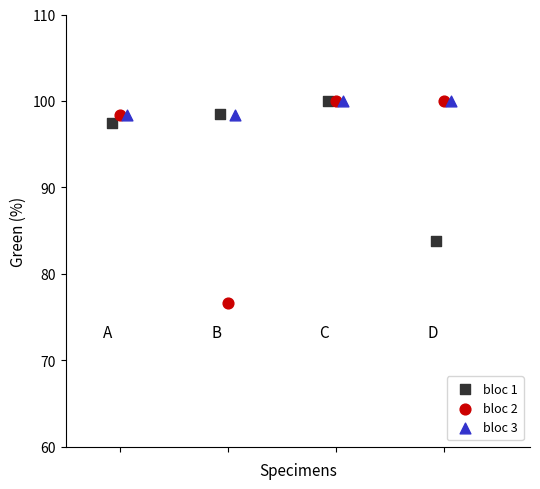

What are all the series names shown in the legend?

bloc 1, bloc 2, bloc 3